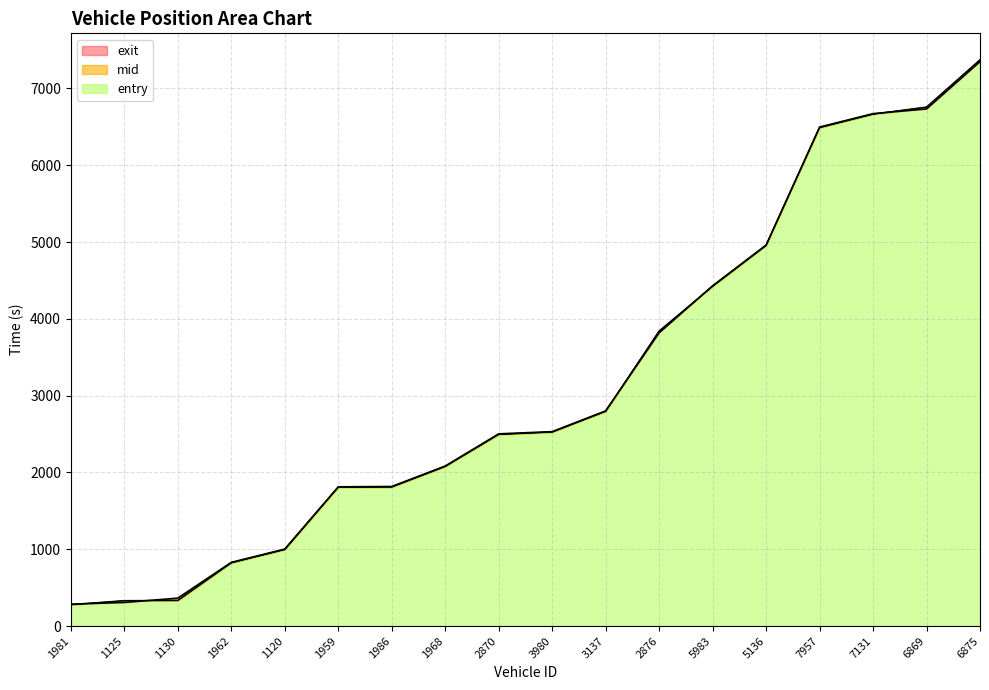

At 1986, list the series in order from largest to smallest.

exit, mid, entry